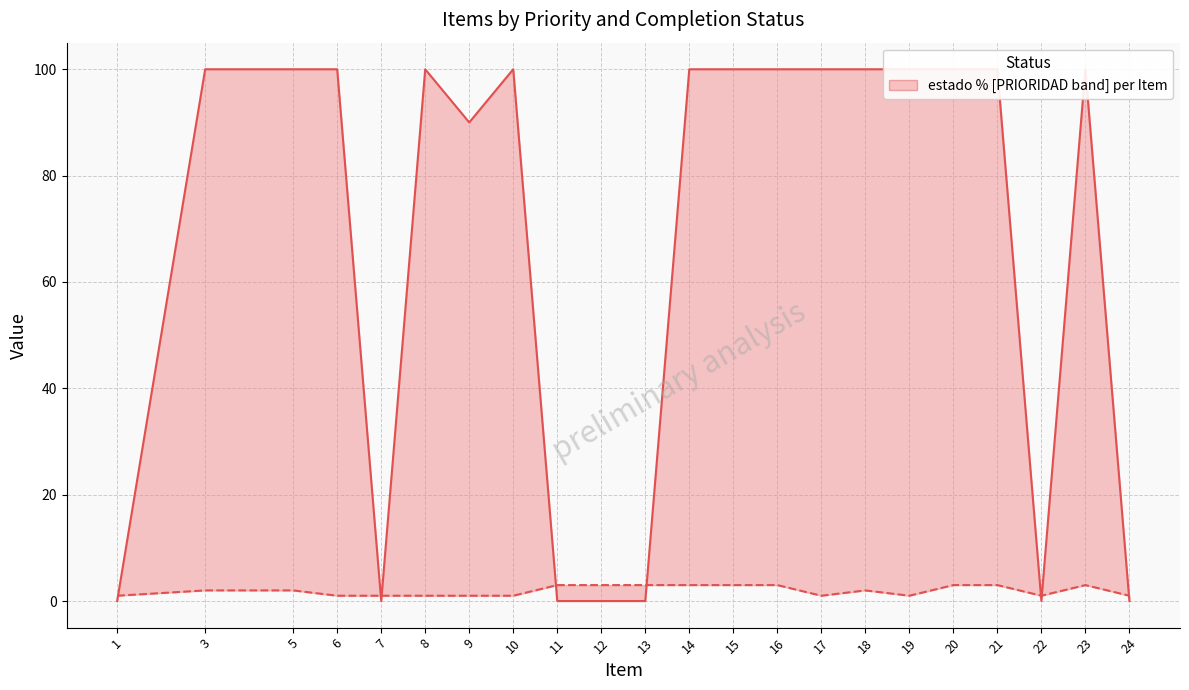

What is the average value of the estado % series?

68